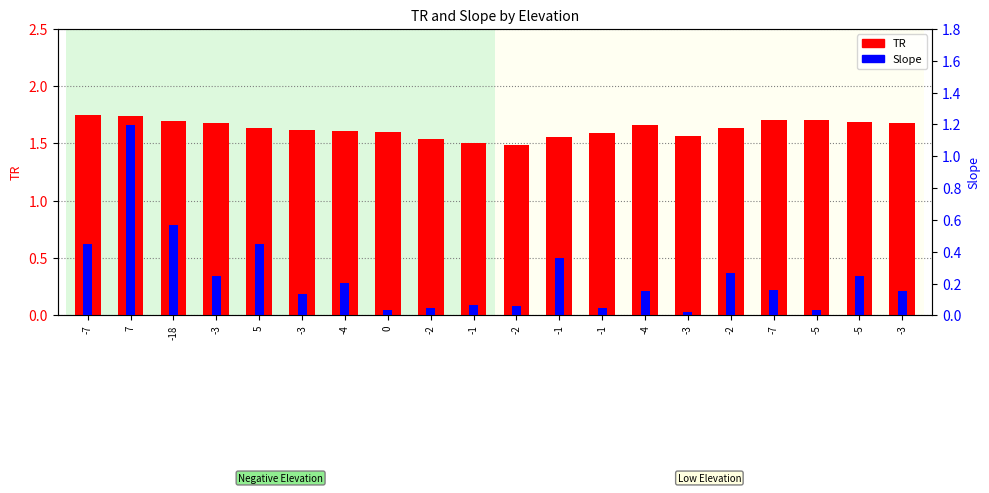

Reading right to left, extract all data points from this chart.

TR: -3=1.7	-5=1.7	-5=1.7	-7=1.7	-2=1.6	-3=1.6	-4=1.7	-1=1.6	-1=1.6	-2=1.5	-1=1.5	-2=1.5	0=1.6	-4=1.6	-3=1.6	5=1.6	-3=1.7	-18=1.7	7=1.7	-7=1.8
Slope: -3=0.2	-5=0.2	-5=0.0	-7=0.2	-2=0.3	-3=0.0	-4=0.2	-1=0.0	-1=0.4	-2=0.1	-1=0.1	-2=0.0	0=0.0	-4=0.2	-3=0.1	5=0.5	-3=0.2	-18=0.6	7=1.2	-7=0.4